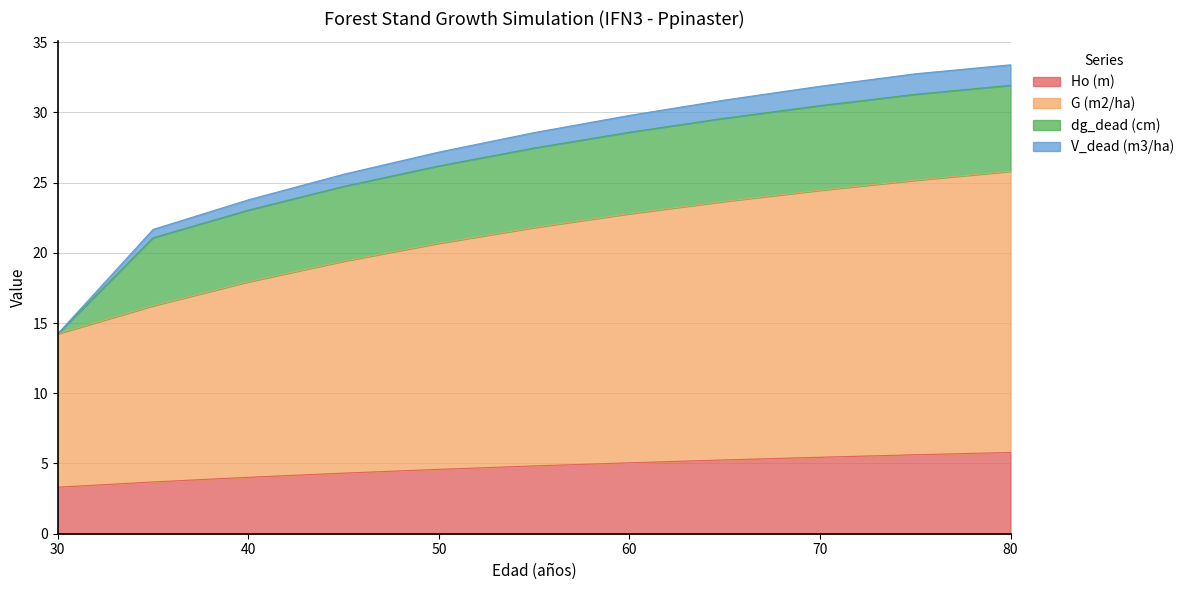

What is the minimum value for Ho (m)?

3.3